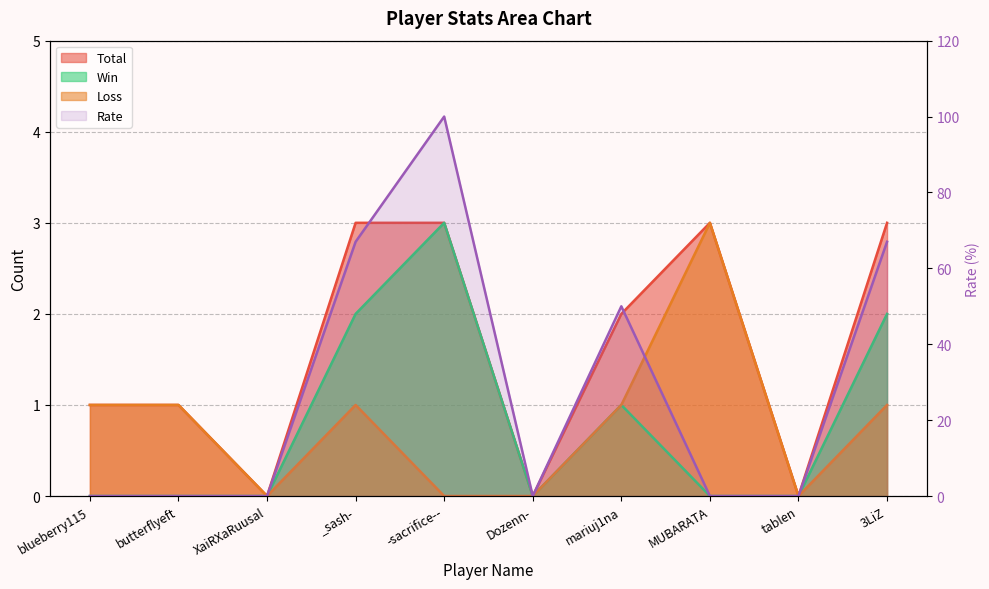

The value of Win at butterflyeft is 0. True or false?

True